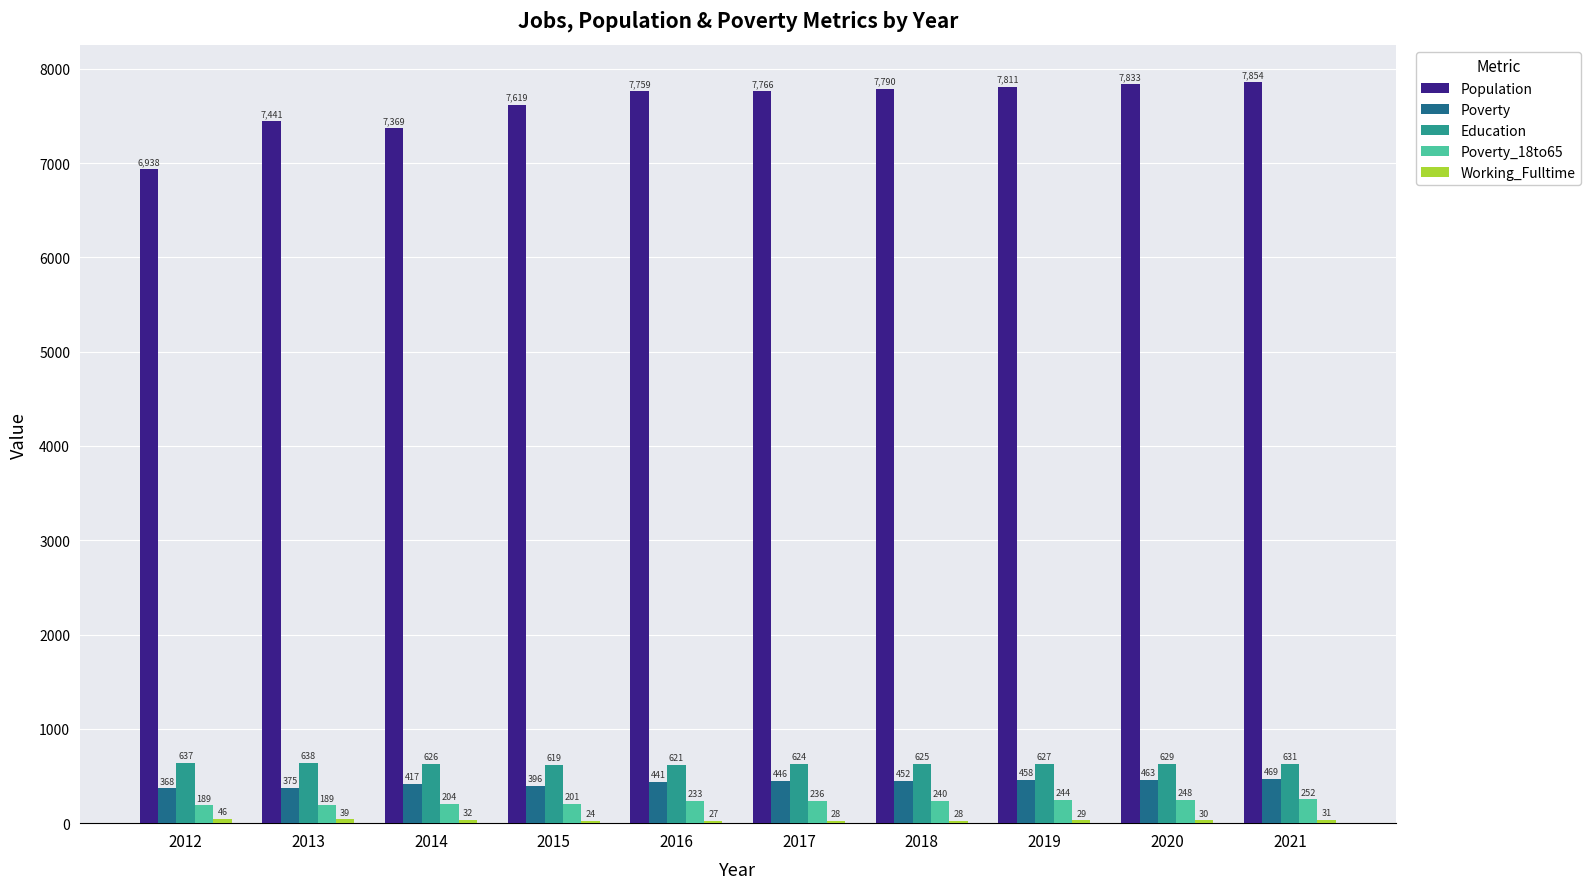

What is the approximate value of Population at 2017?

7766